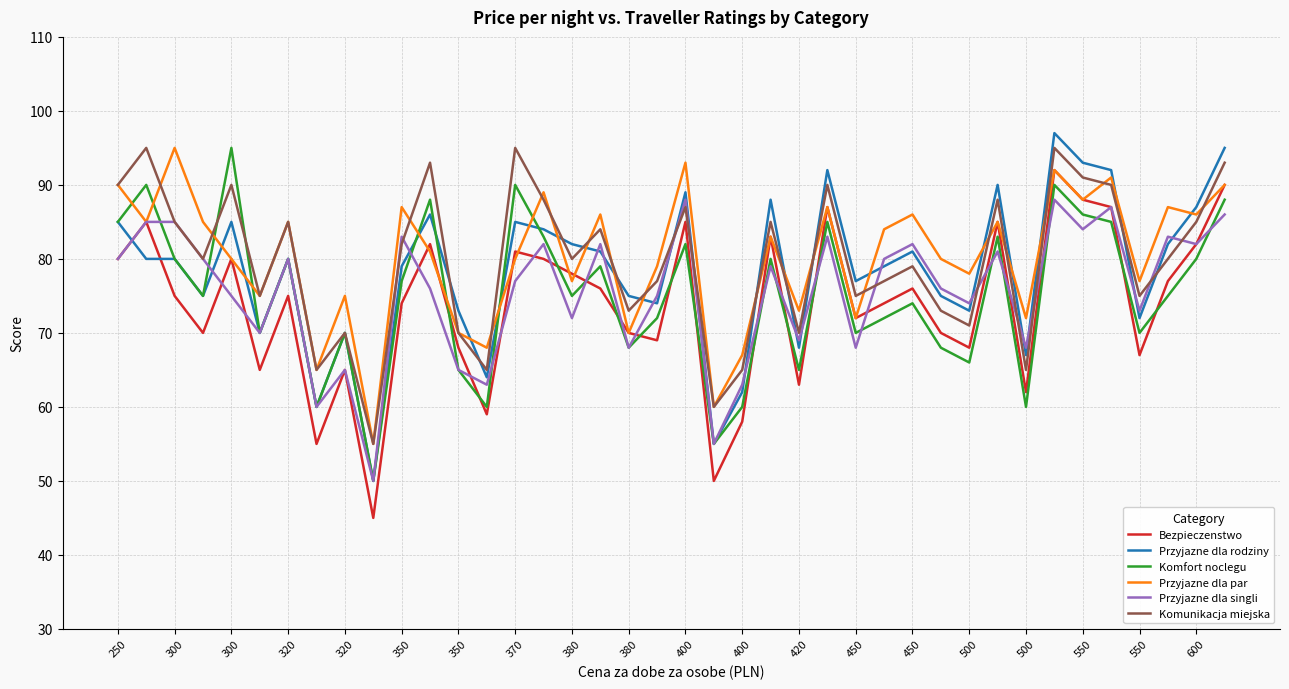

How many times do Bezpieczenstwo and Przyjazne dla rodziny cross each other?

2